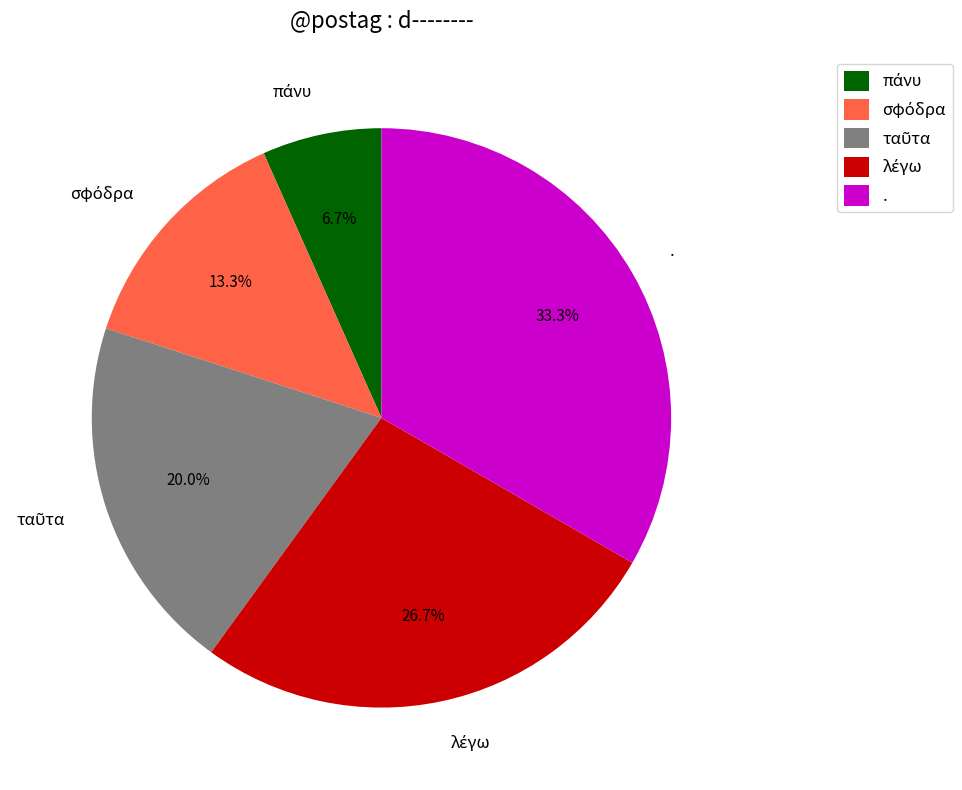

What is the largest slice in the pie chart?

.